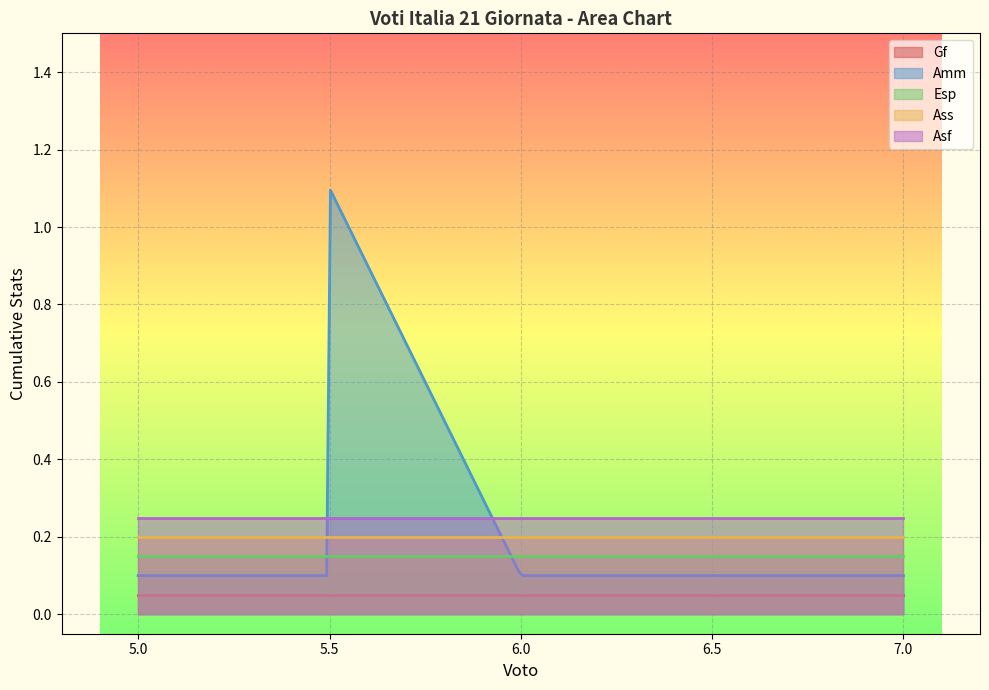

True or false: Esp and Ass intersect in this chart.

False